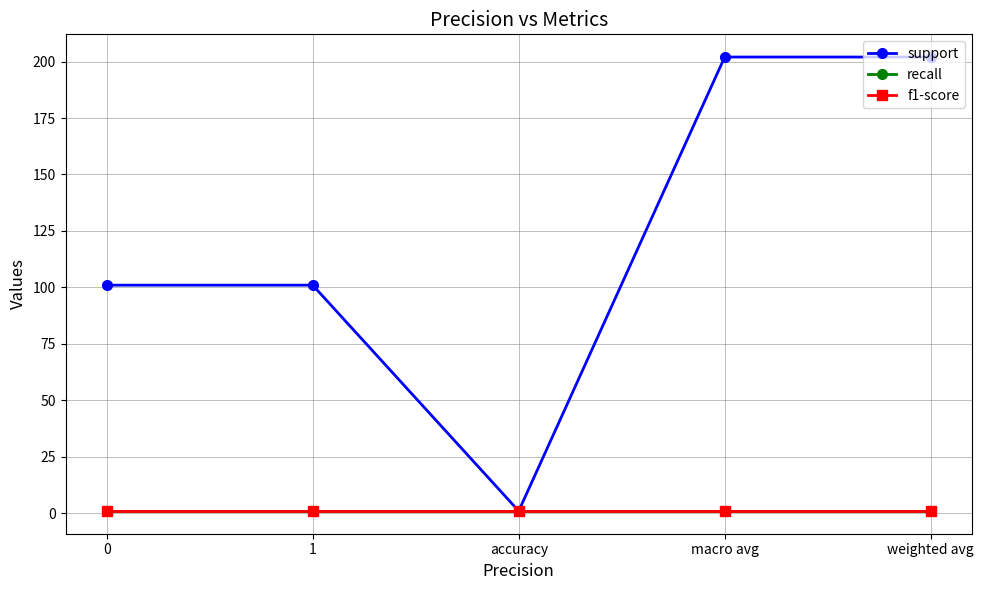

What is the total value across all series at weighted avg?

204